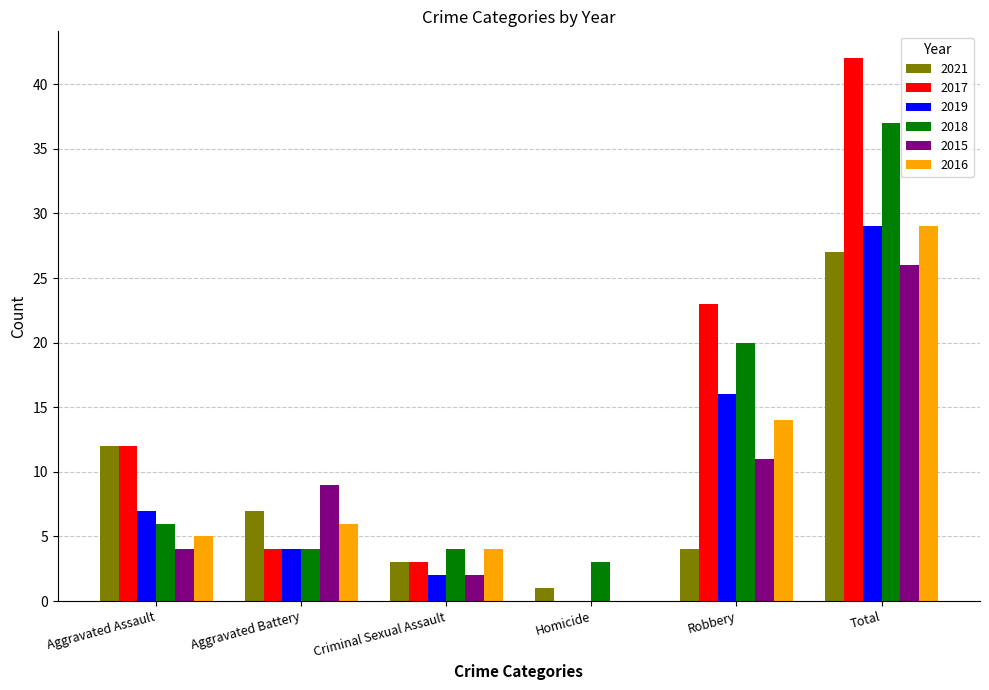

What are all the series names shown in the legend?

2021, 2017, 2019, 2018, 2015, 2016